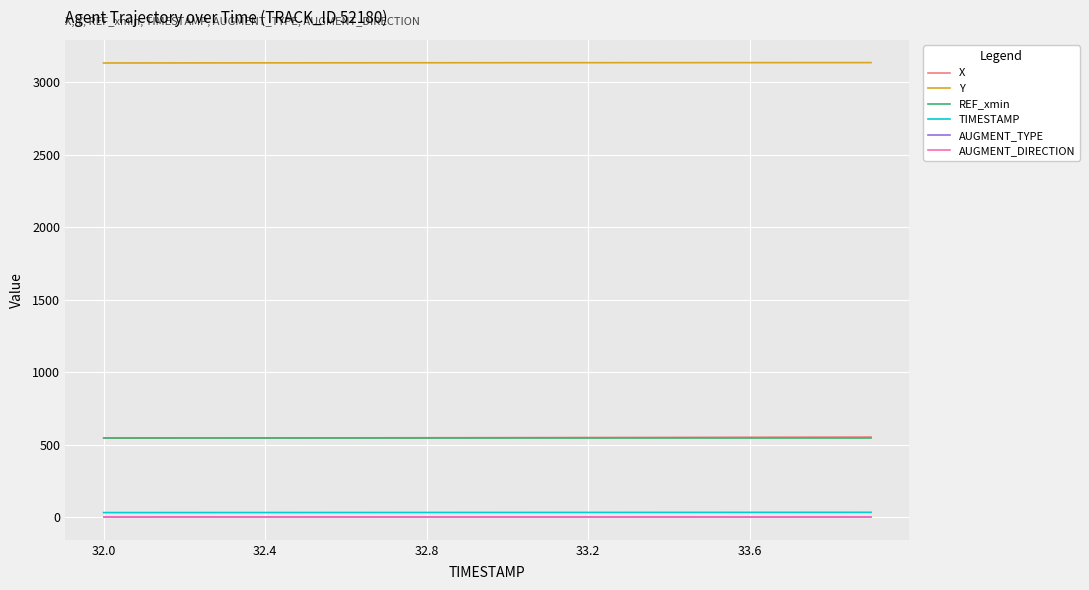

What is the minimum value for TIMESTAMP?

32.0